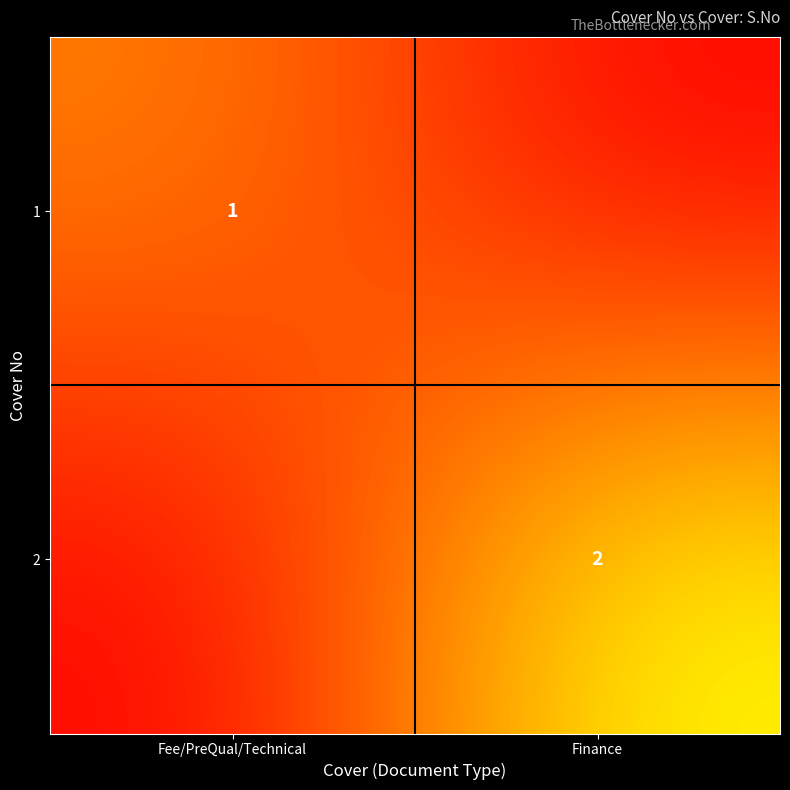

The 1 series shows 1 at Fee/PreQual/Technical. True or false?

True